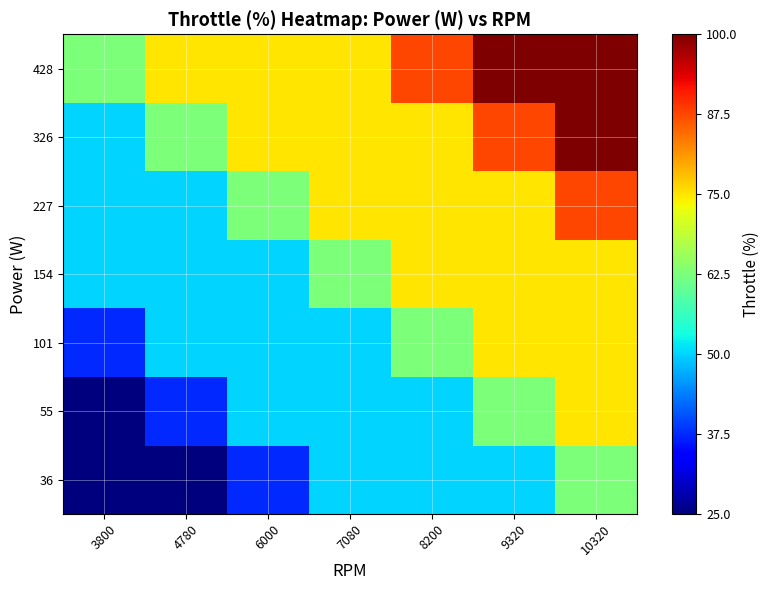

What is the maximum value shown in the chart?

100.0